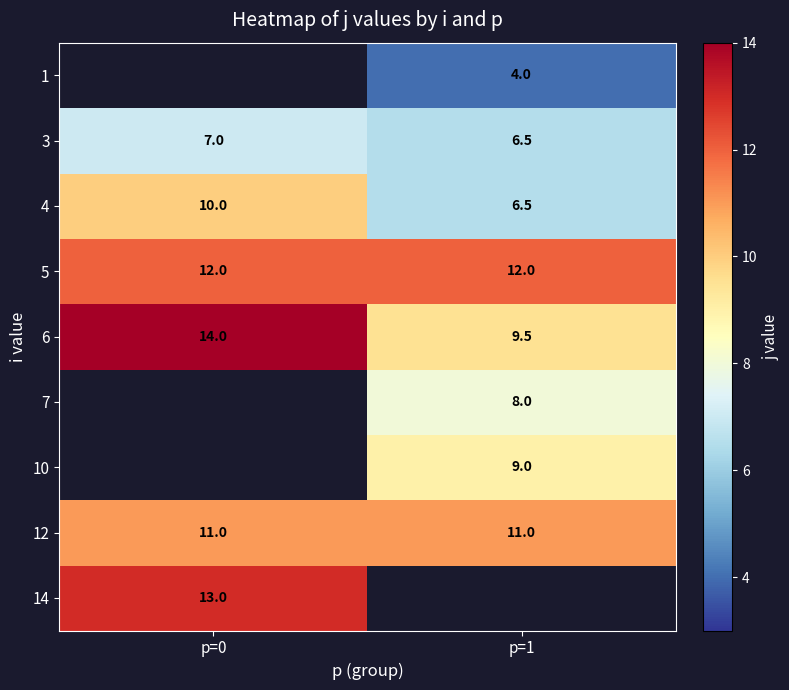

Which label corresponds to the smallest value in the chart?

p=1